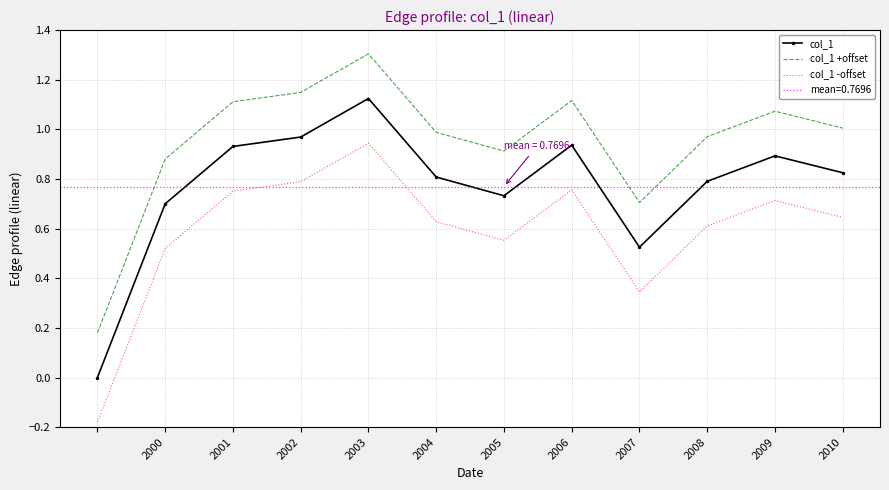

True or false: col_1 has a value of 0.5 at 2000.

False